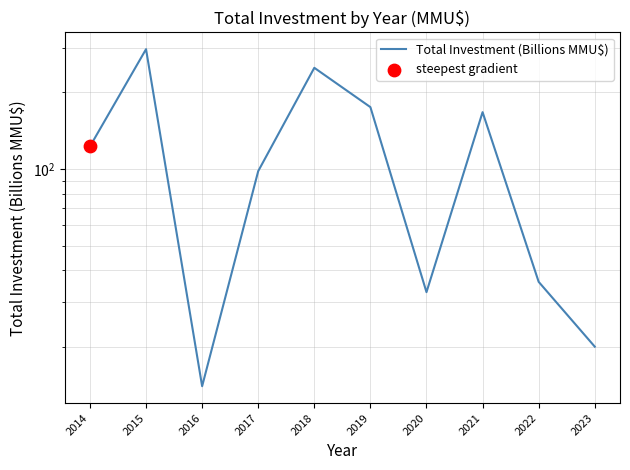

Which has a higher value, 2014 or 2015?

2015